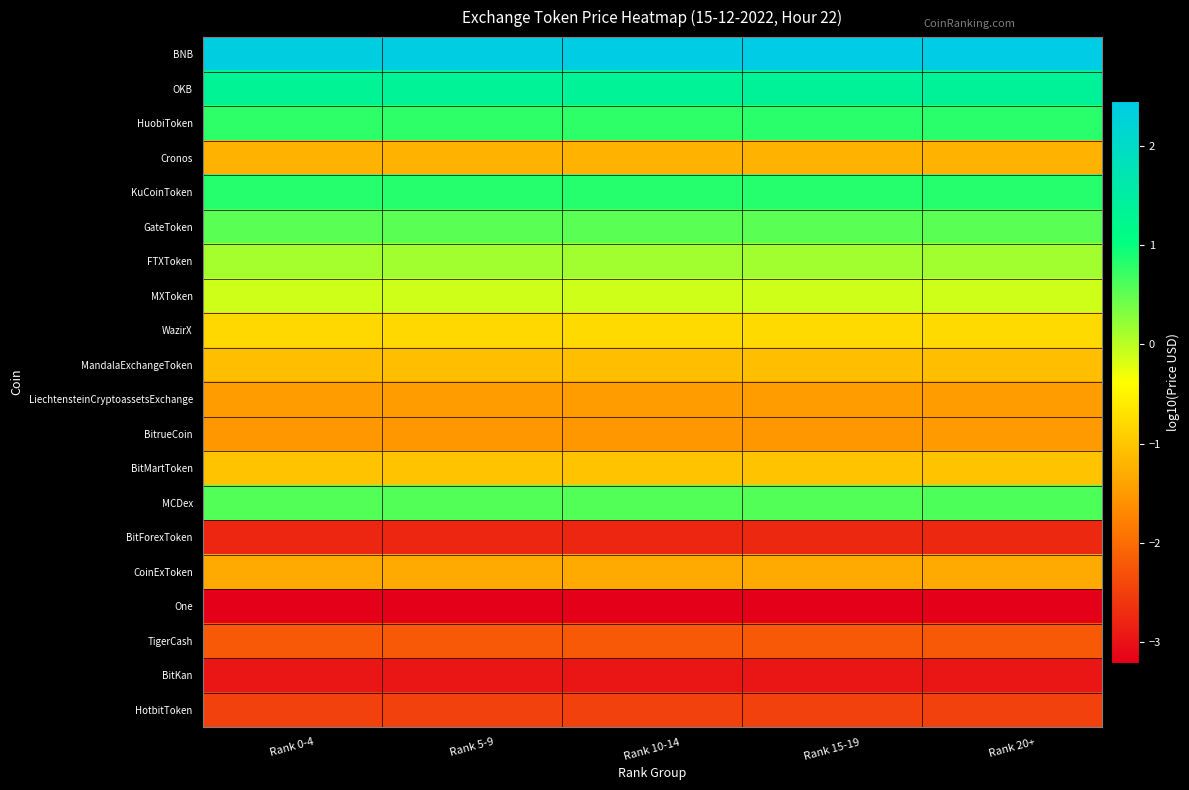

At which category is the sum across all series the highest?

Rank 20+